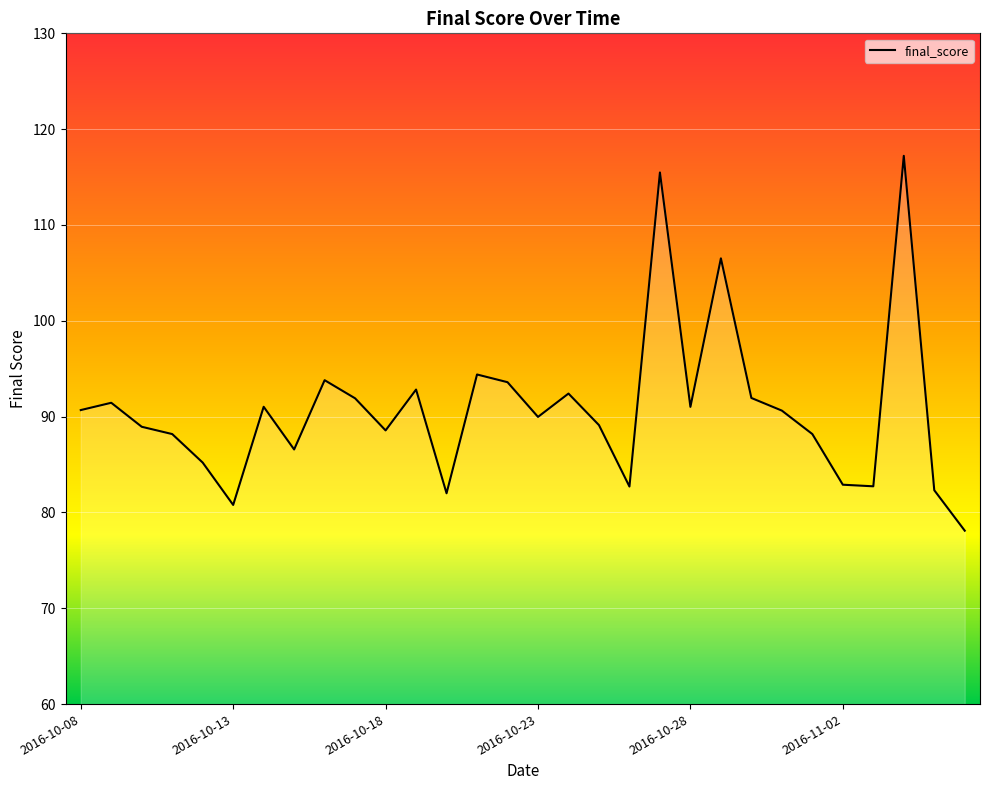

What is the minimum value shown in the chart?

78.1